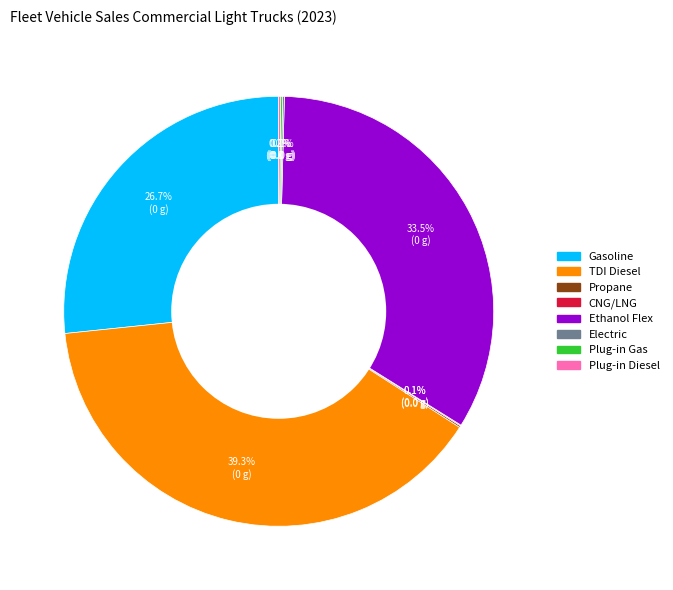

Does Ethanol Flex account for over 50% of the chart?

No